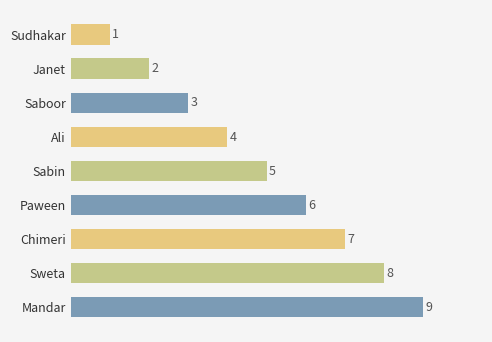

The value at Sabin is 5. True or false?

True